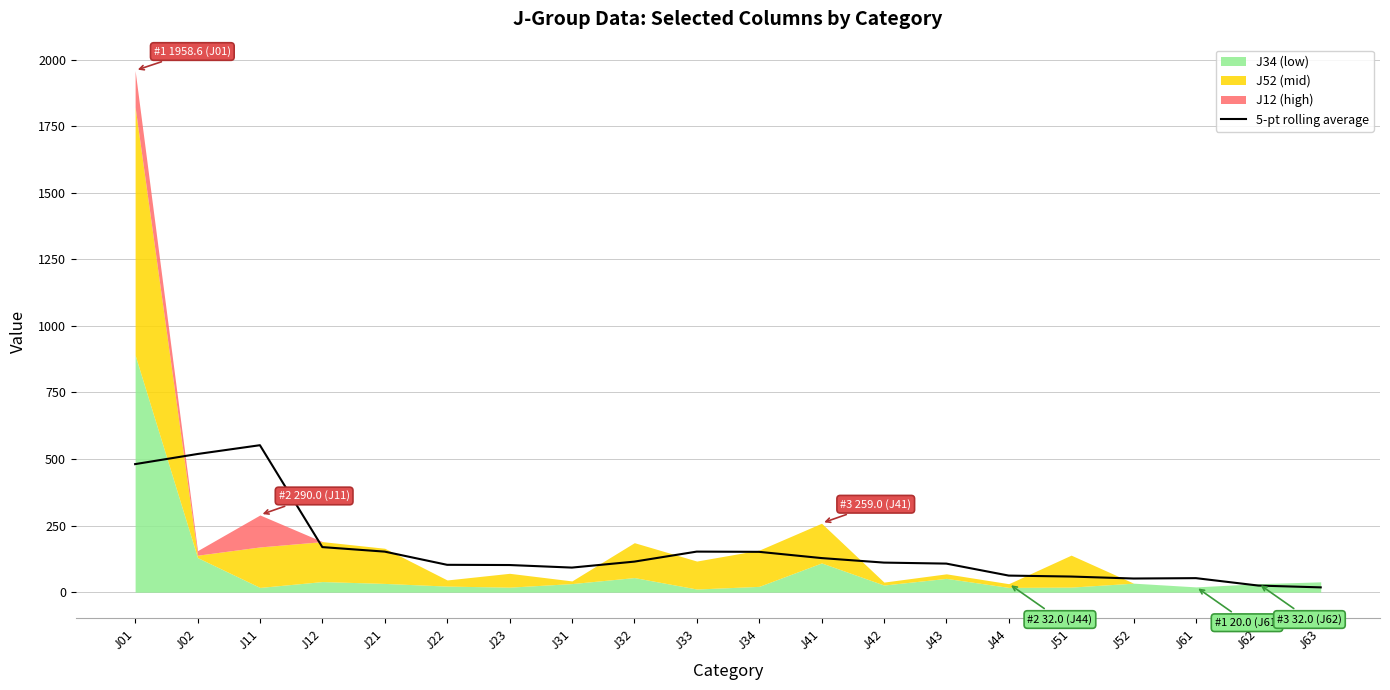

What is the smallest value displayed?

18.2